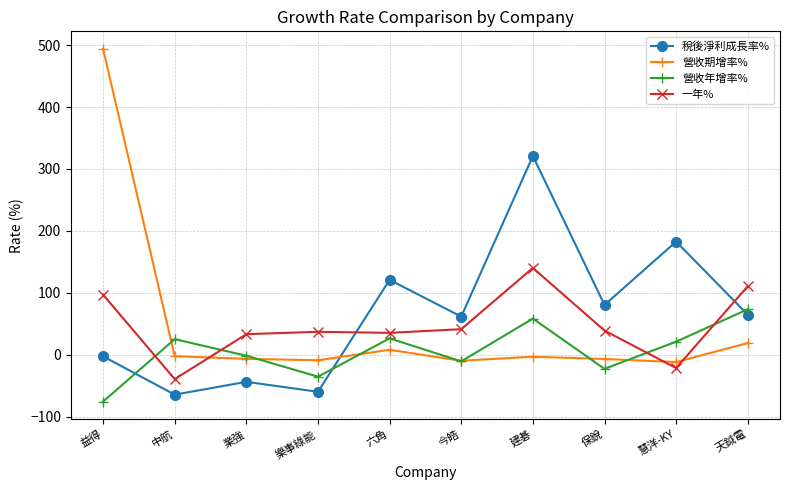

True or false: 營收年增率% has a value of 21.4 at 慧洋-KY.

True